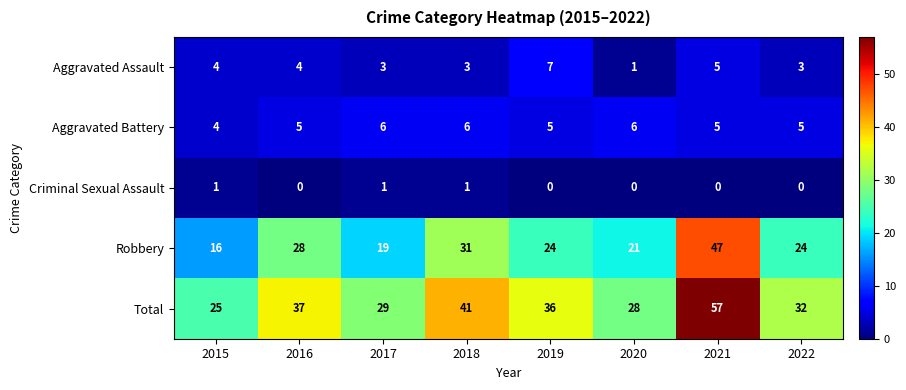

What is the difference between the second highest and minimum values in the Robbery series?

15